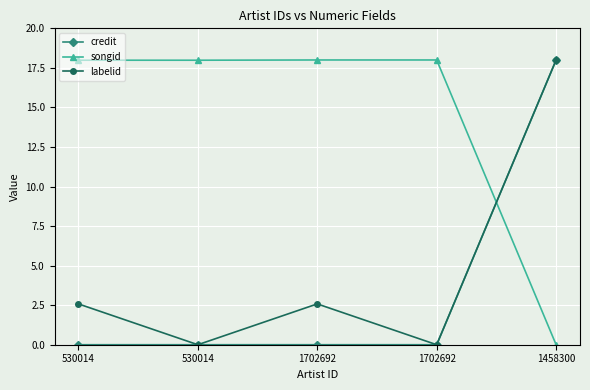

What is the label of the 3rd point from the right?

1702692